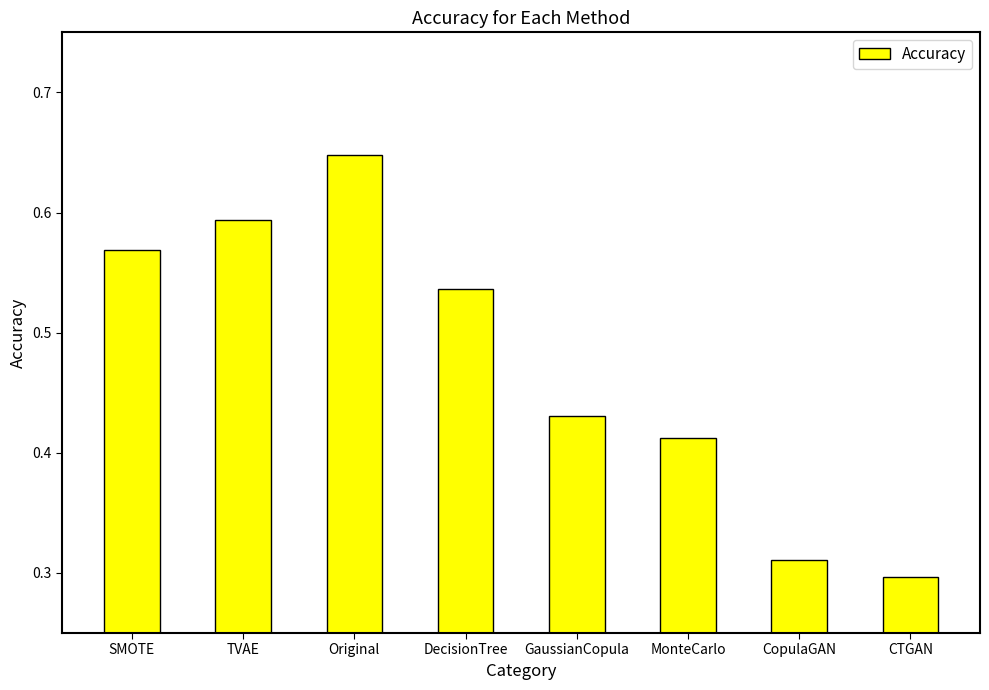

Which category has the lowest value across all series?

CTGAN